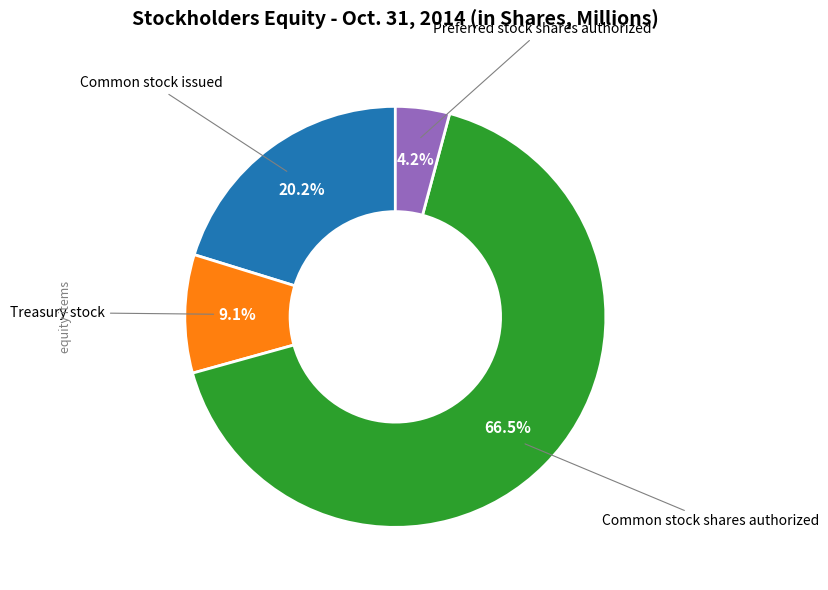

Is there any slice that represents more than half of the pie?

Yes